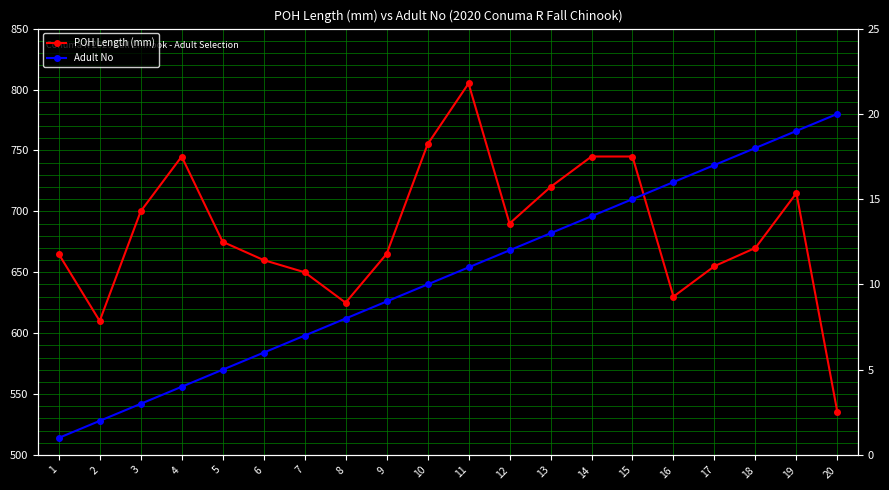

Rank the series by their average value, from lowest to highest.

Adult No, POH Length (mm)